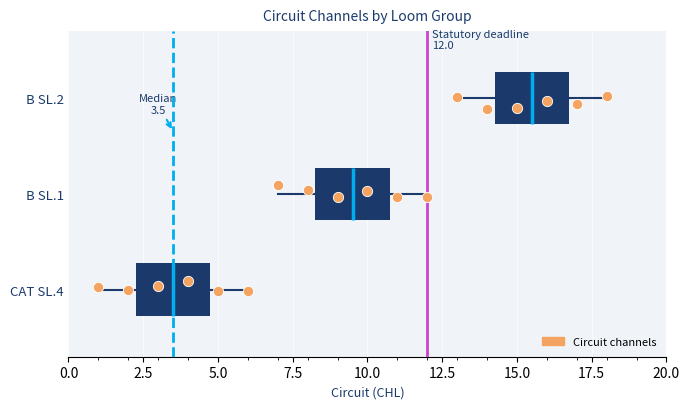

Which box's median line is the furthest to the left?

CAT SL.4